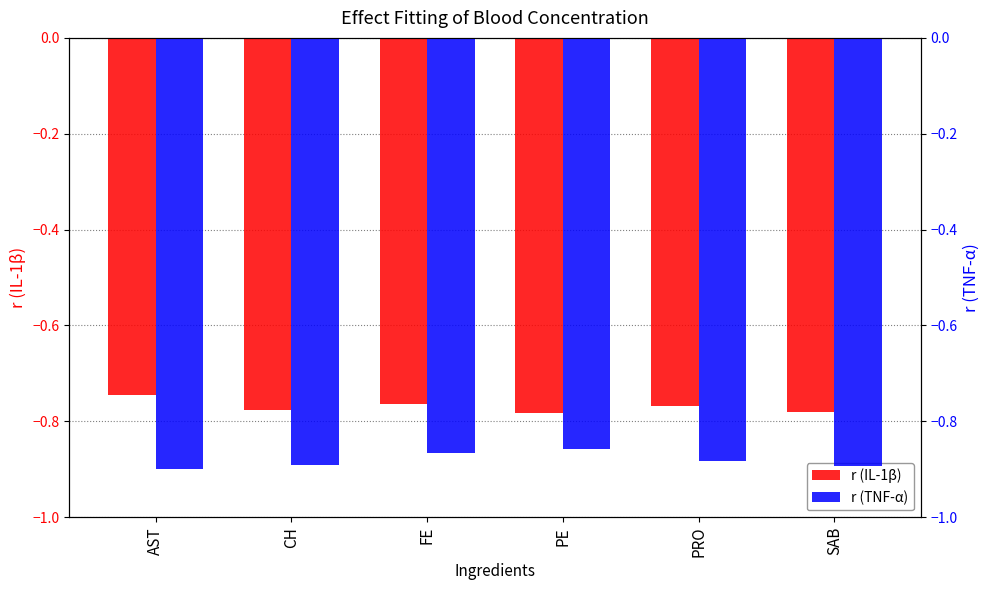

Between FE and PE, which series saw the biggest shift?

r (IL-1β)